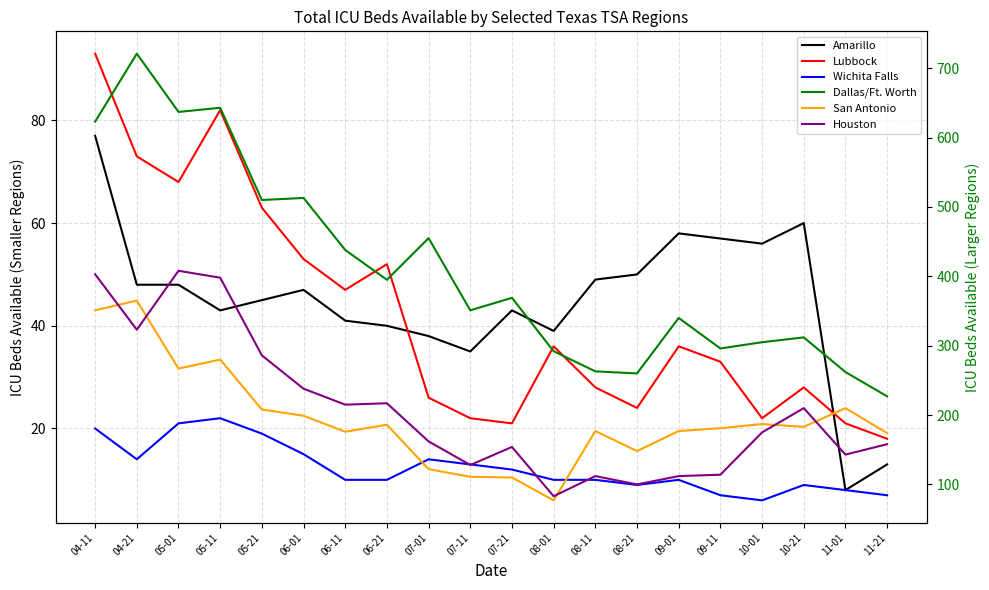

How many lines are shown in the chart?

6